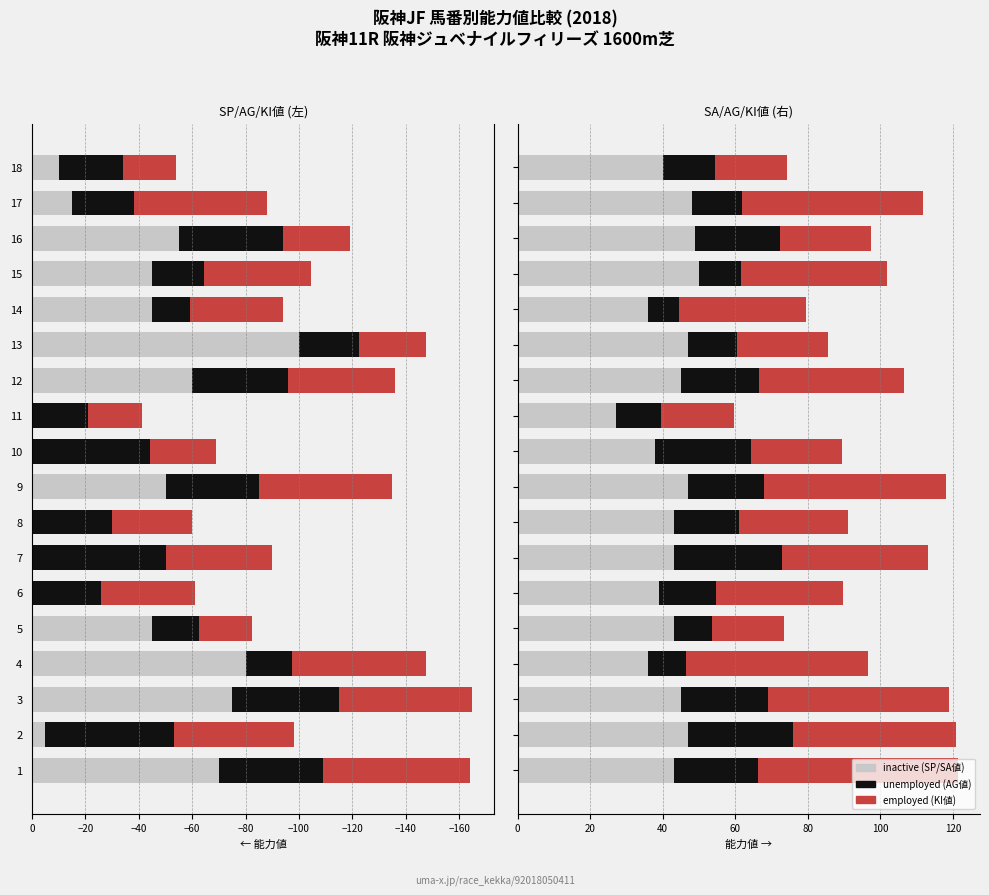

Which series has the widest spread of values?

SP値 (inactive)